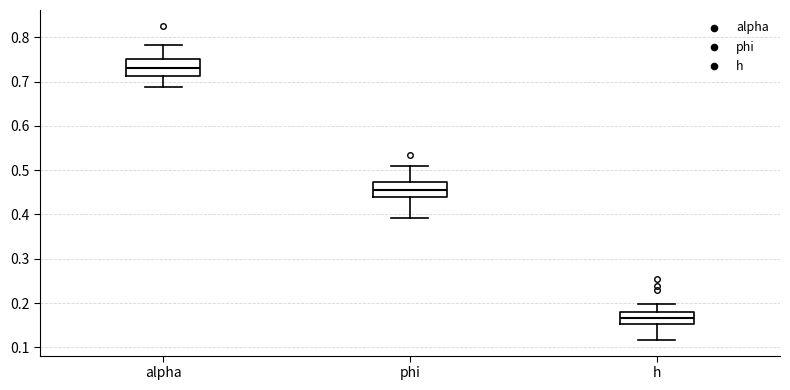

Which box has the lowest median line?

h